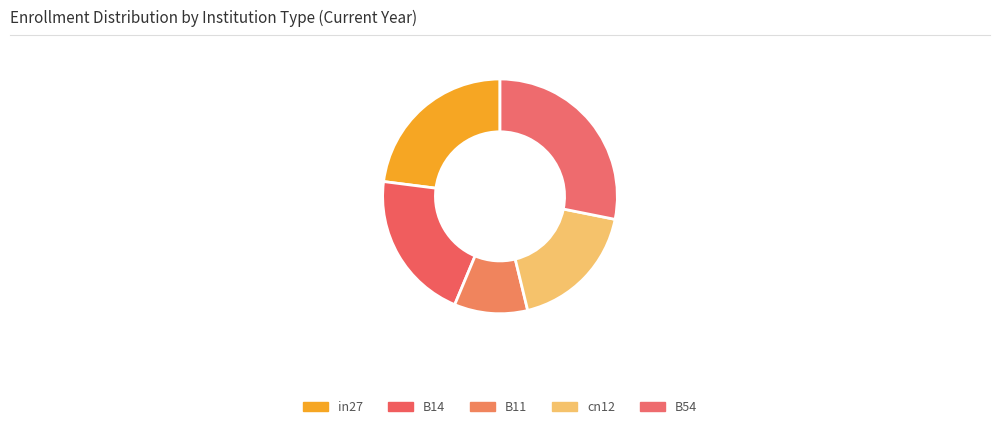

Is B11 the majority of the pie?

No